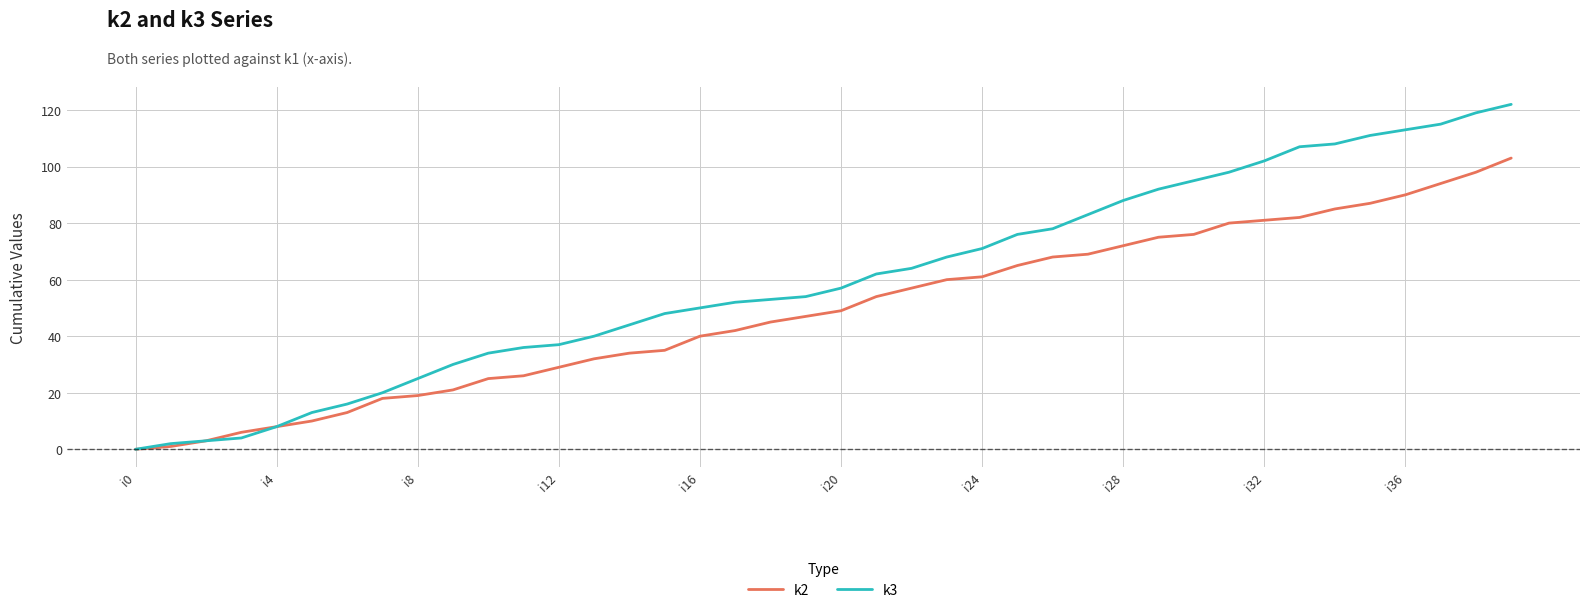

Which series has the largest range (max minus min)?

k3